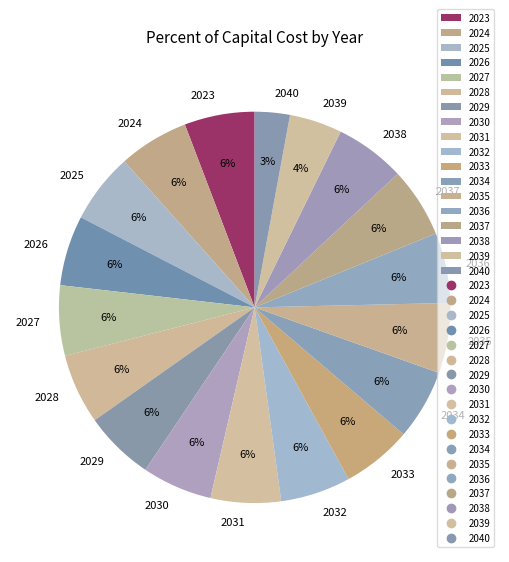

Does any single category account for the majority?

No